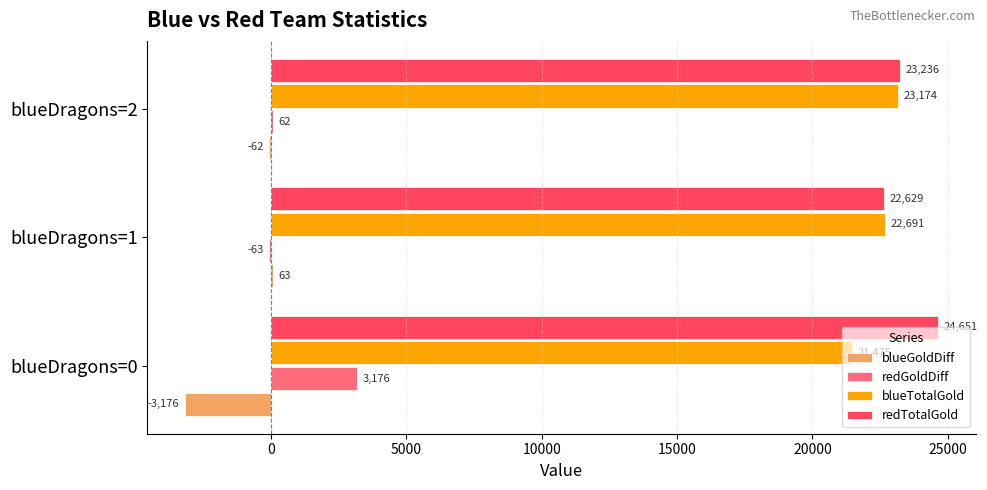

At which category is the sum across all series the highest?

blueDragons=2